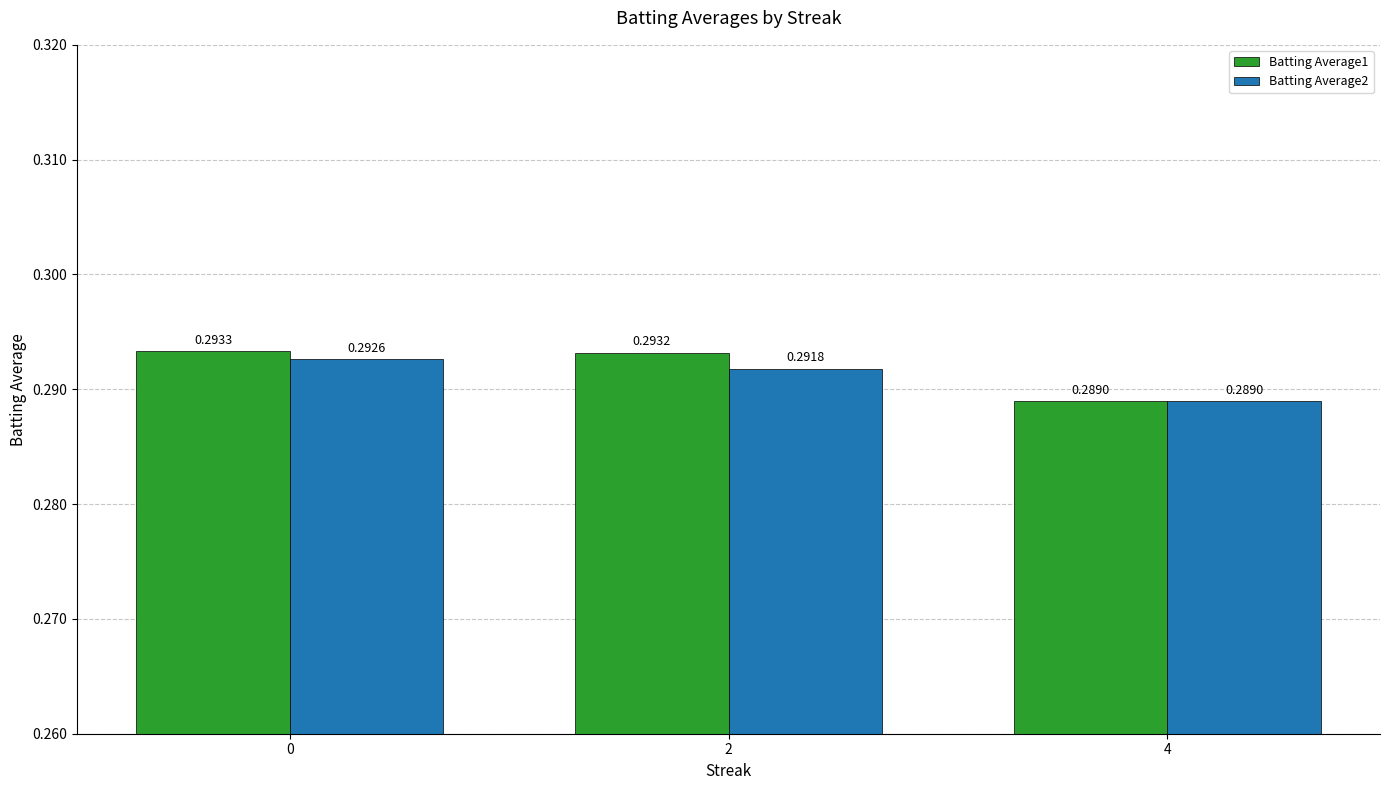

Which series changed the most between 2 and 4?

Batting Average1